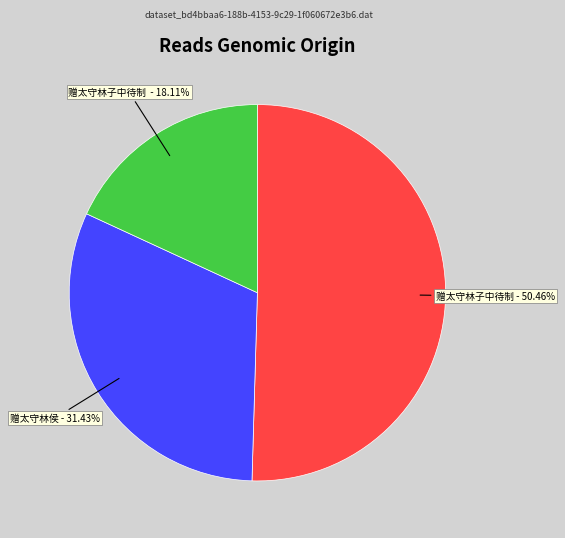

Is there a majority slice in this chart?

Yes